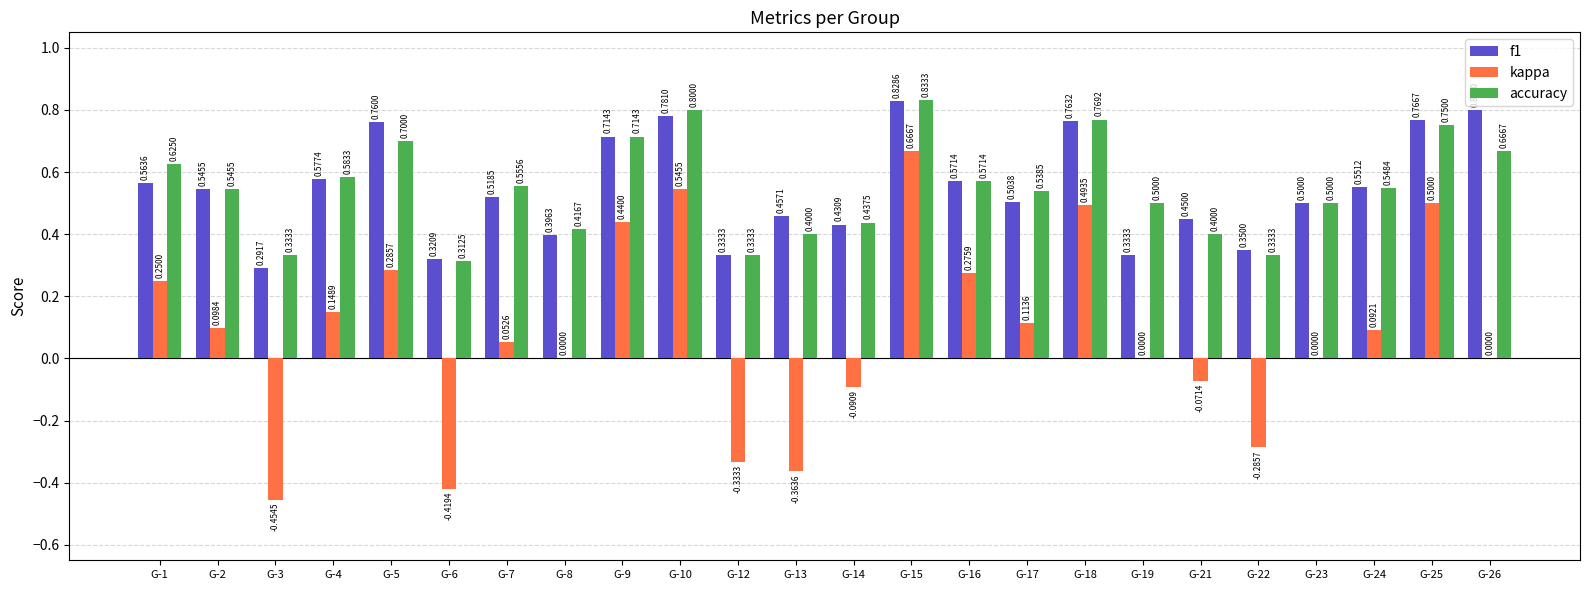

What is the highest value of the f1 series?

0.8